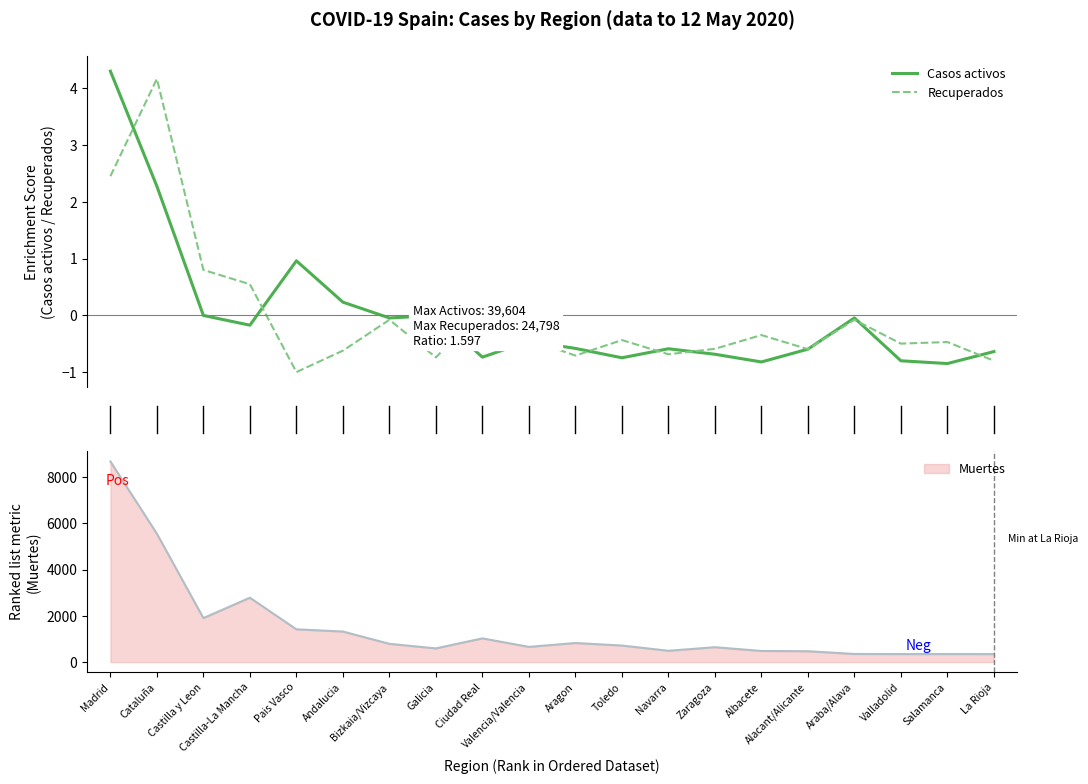

True or false: Casos activos and Recuperados cross at least once.

True